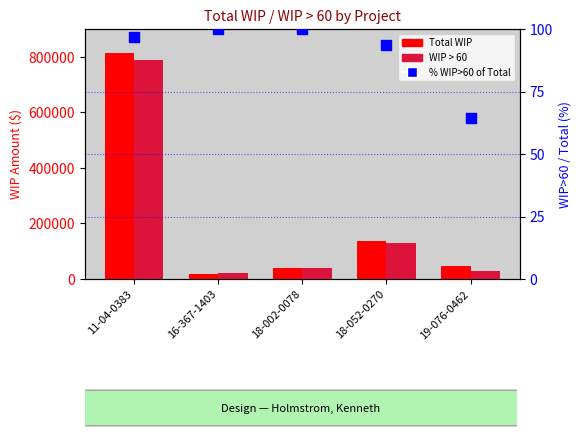

At which category is the sum across all series the highest?

11-04-0383